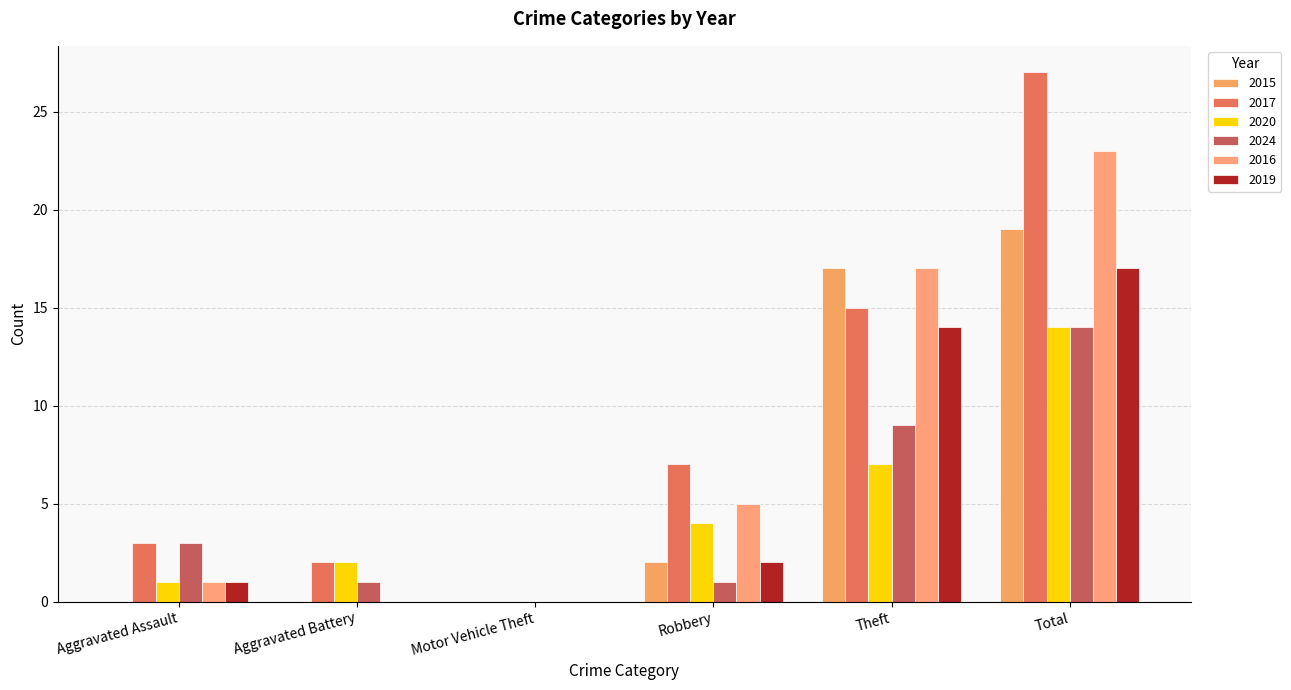

How many data points does each series have?

6